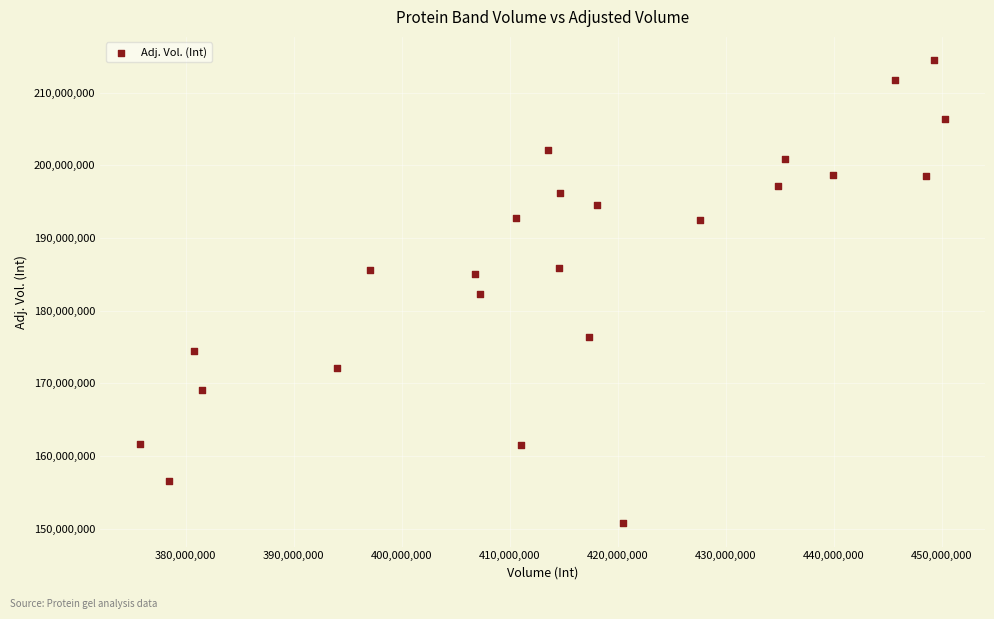

What is the range of Y values (max minus min)?

63764419.6